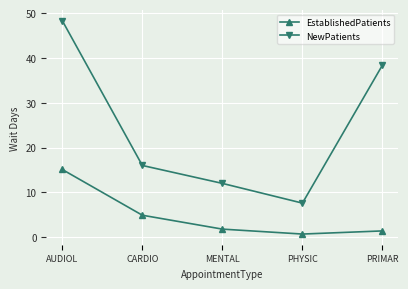

What is the value of the EstablishedPatients point at the 2nd from the left?

4.9